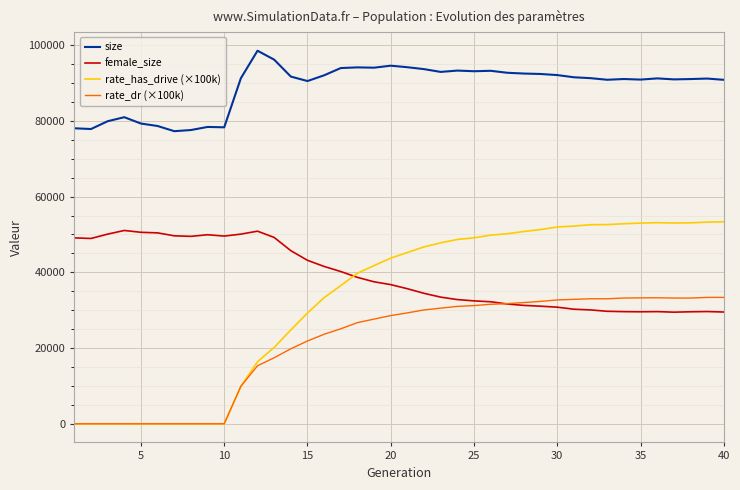

Which series has the largest total across all categories?

size